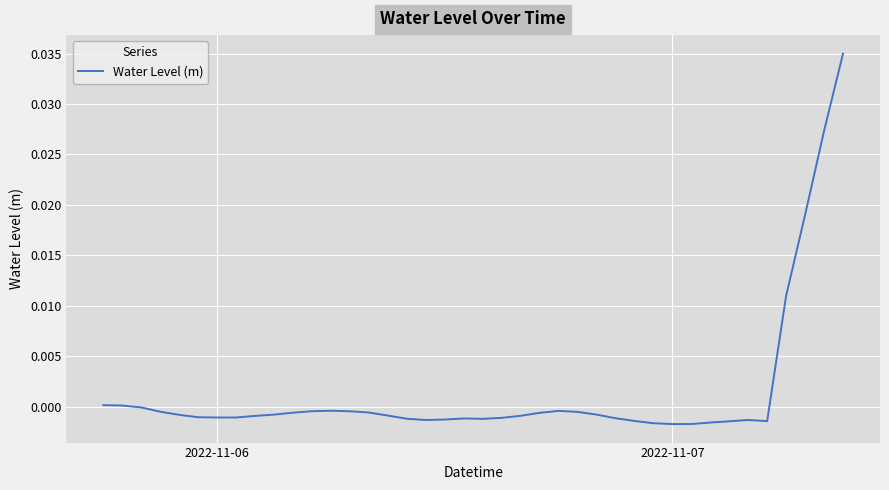

Does the chart have visible grid lines?

Yes